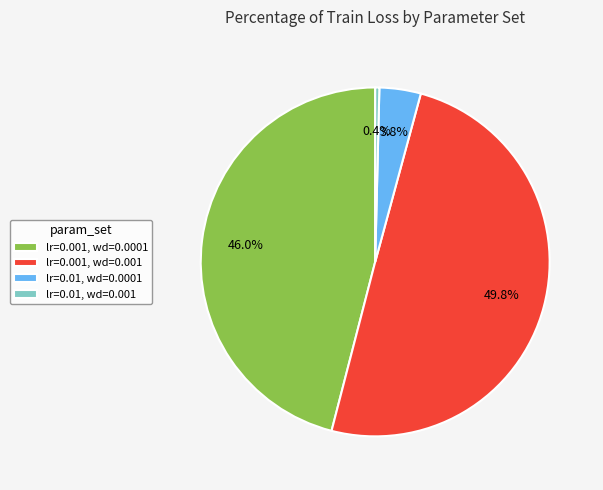

What is the smallest slice in the pie chart?

lr=0.01, wd=0.001